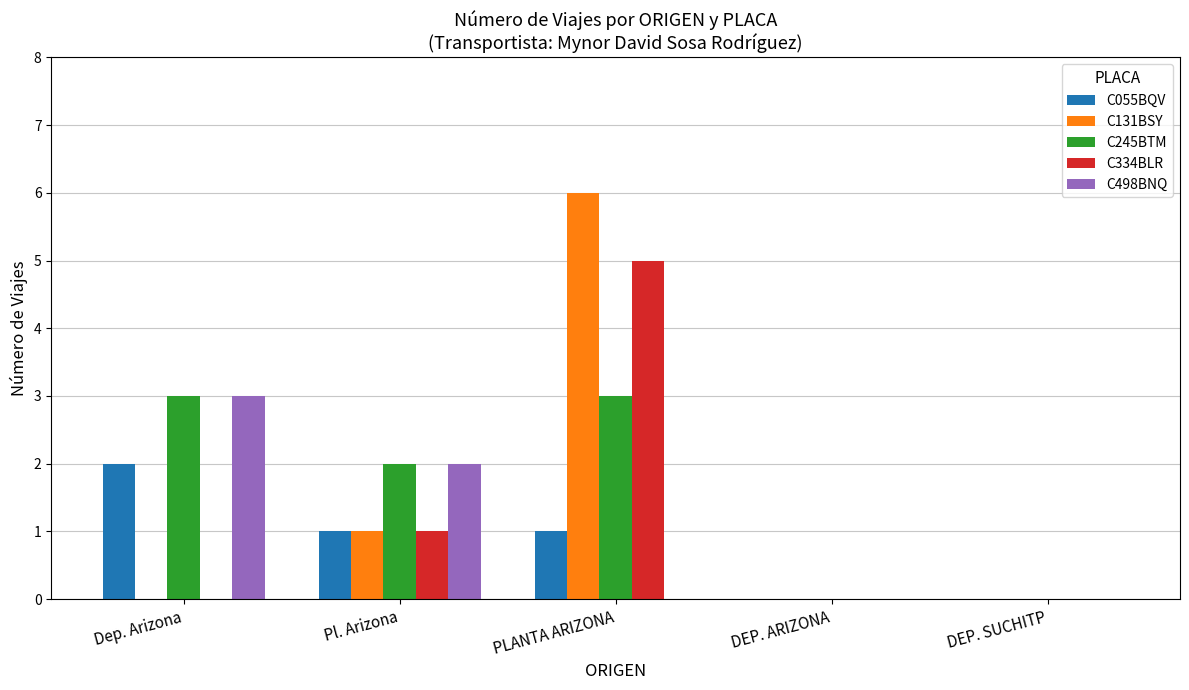

The value of C055BQV at Dep. Arizona is 2. True or false?

True